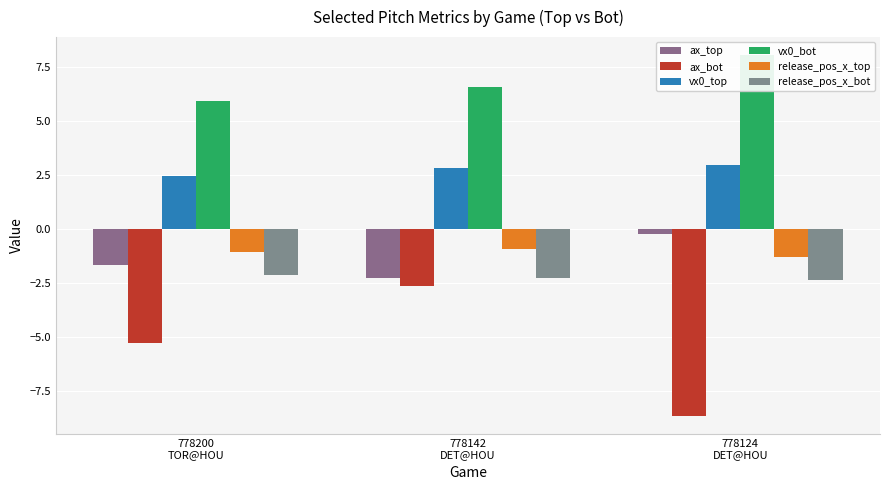

How many groups of bars are there?

3